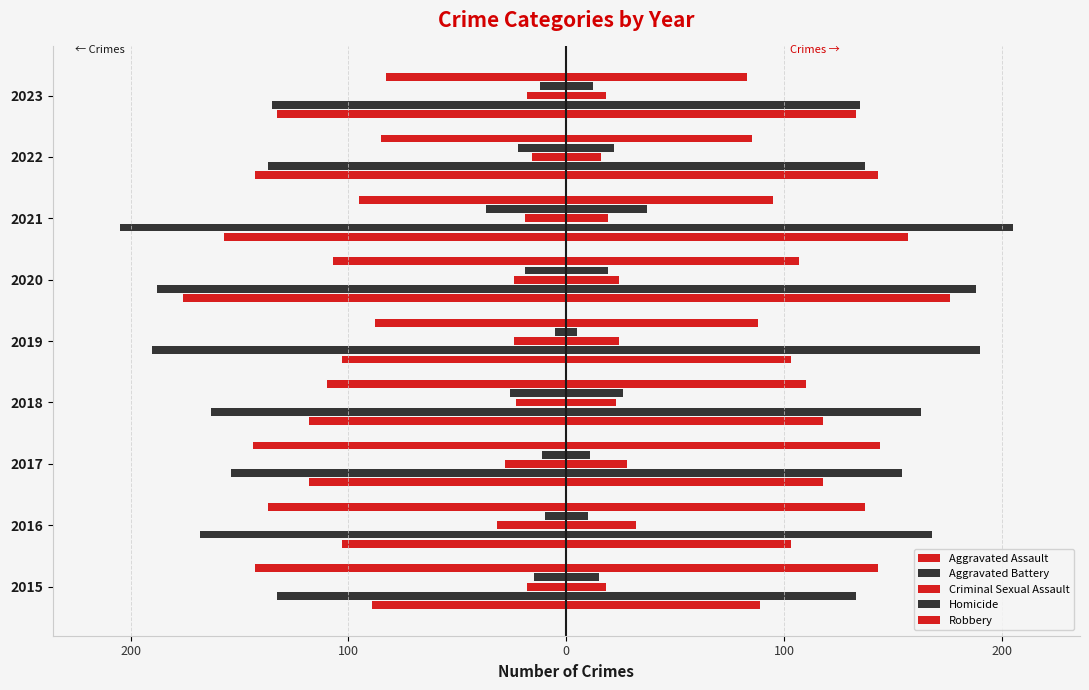

What is the difference between the maximum and minimum values in the Homicide series?

32